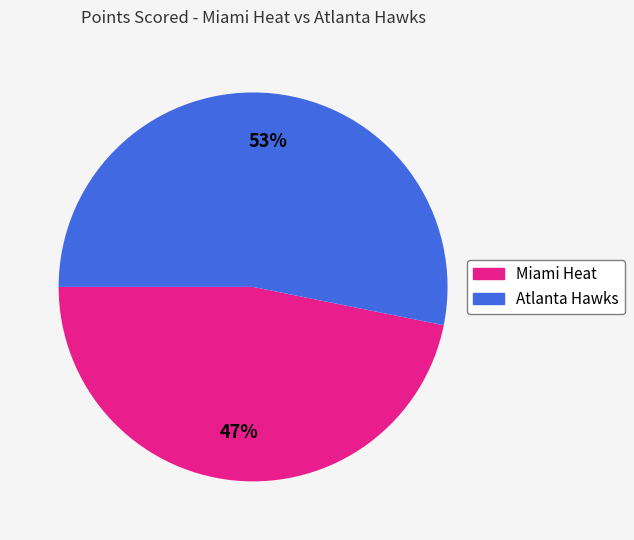

To the nearest percent, what portion does Miami Heat represent?

47%